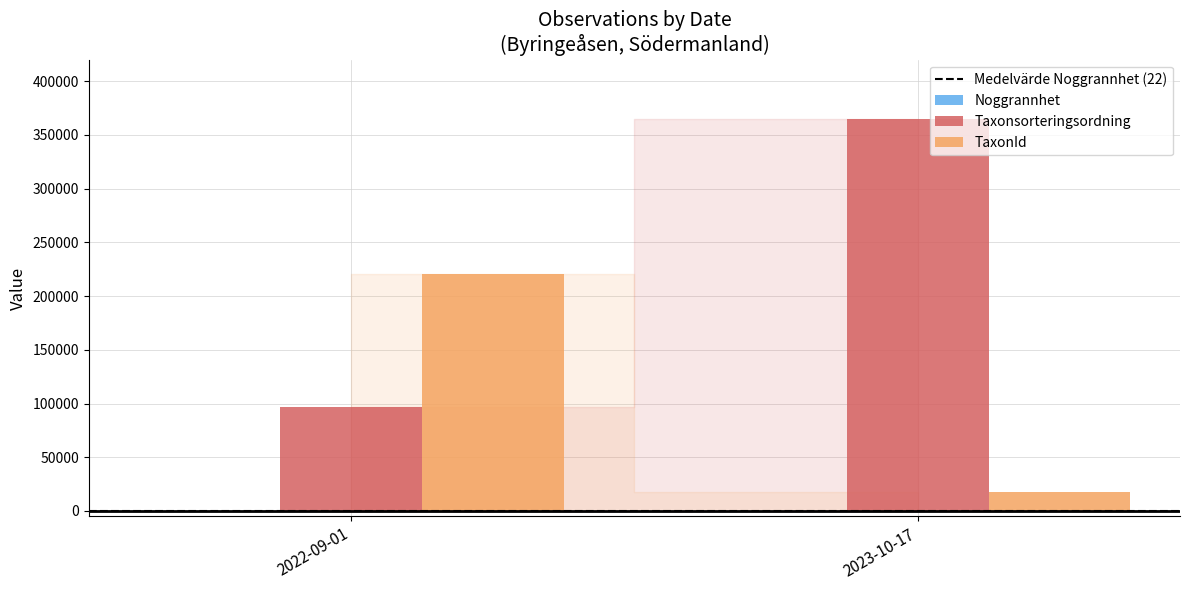

Which category has the highest value in the Taxonsorteringsordning series?

2023-10-17